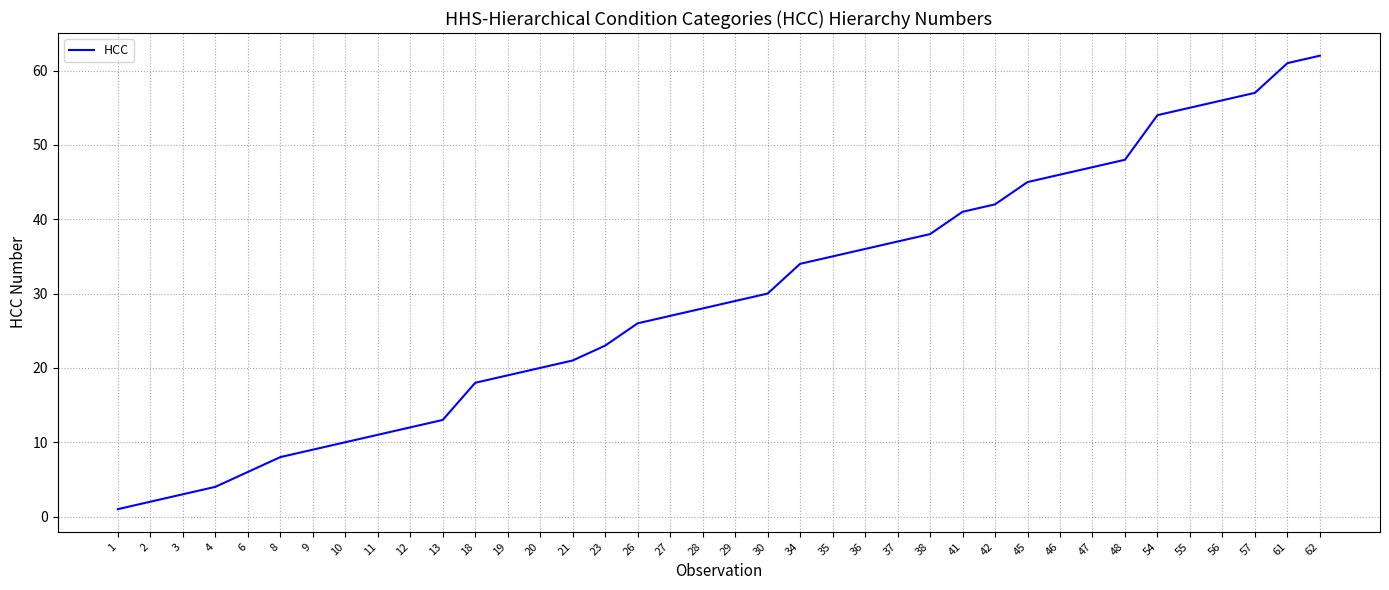

What is the change in value from 38 to 45?

+7